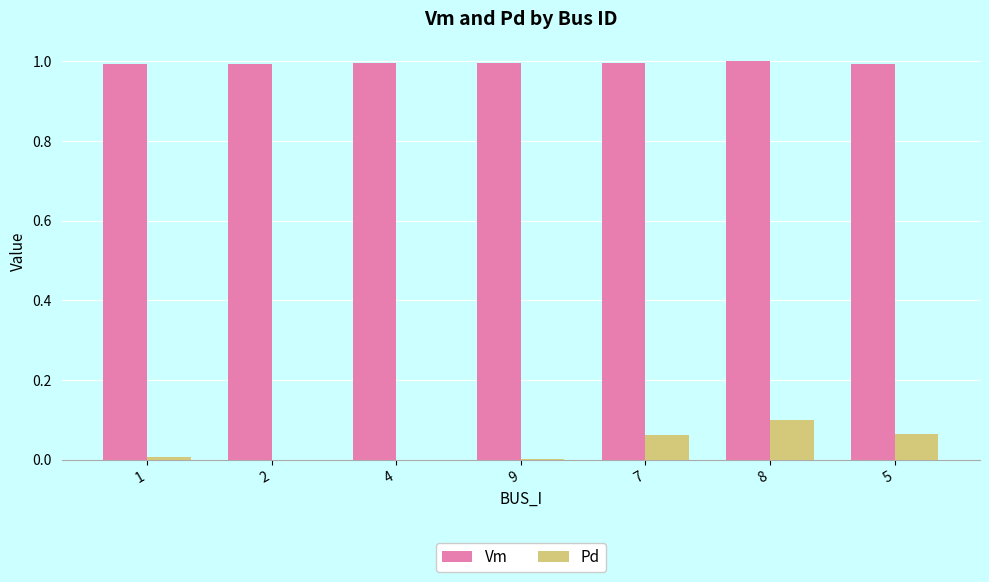

What is the total value across all series at 9?

1.0